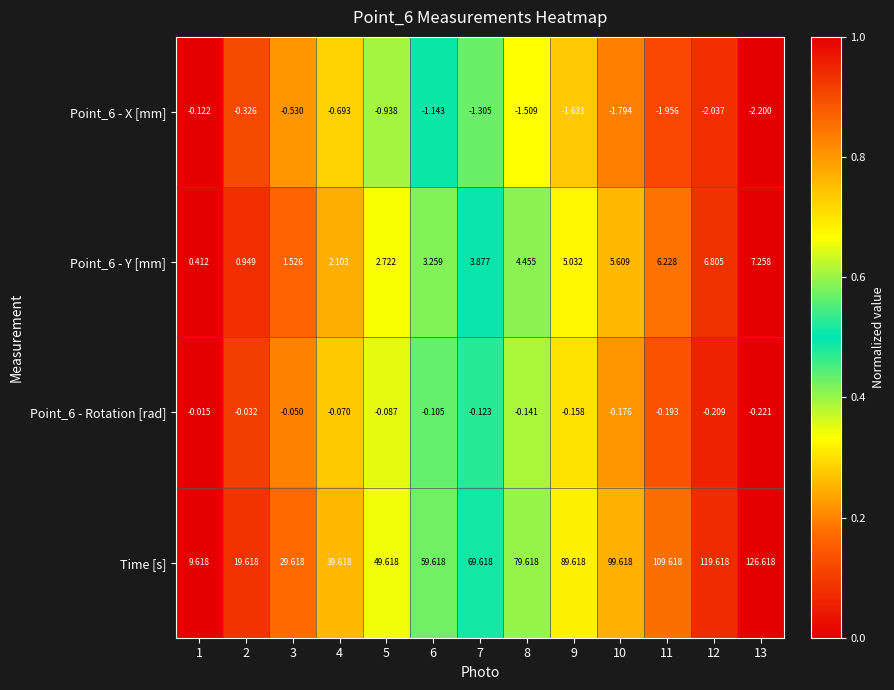

Rank the series at 1 from lowest to highest value.

Point_6 - X [mm], Point_6 - Rotation [rad], Point_6 - Y [mm], Time [s]